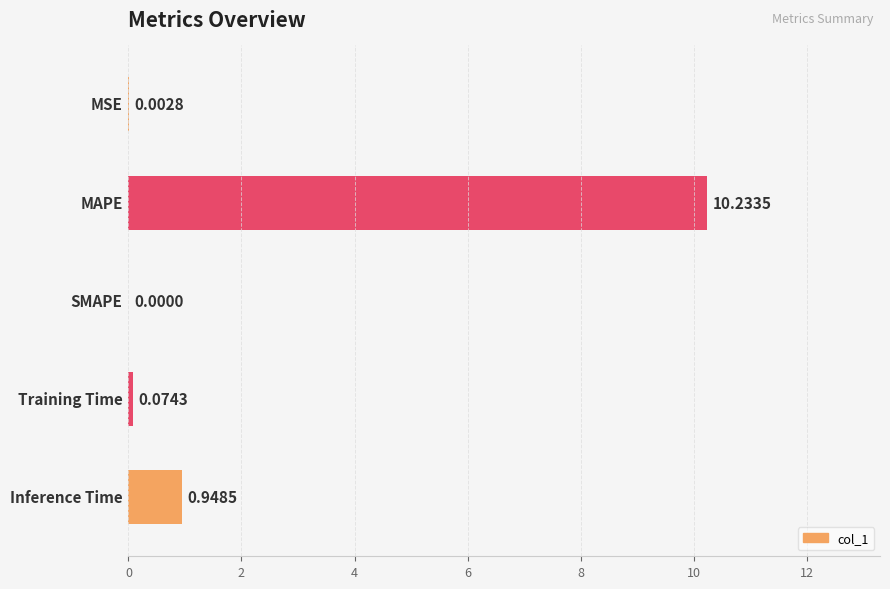

What is the sum of all values?

11.3